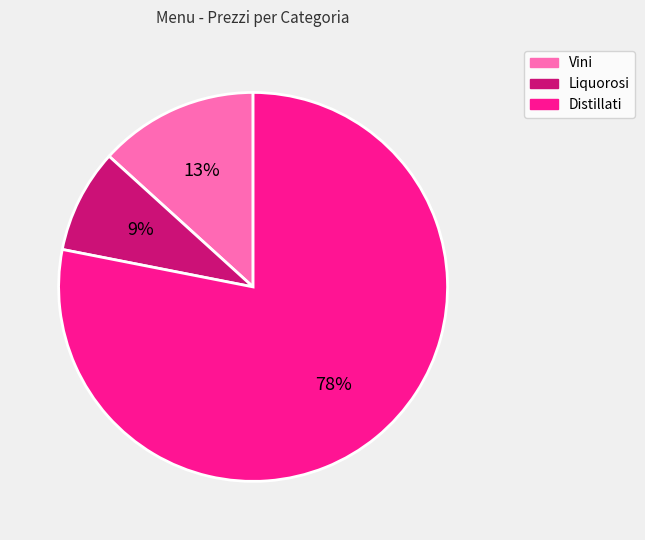

To the nearest percent, what is the difference between the largest and smallest slice percentages?

69%